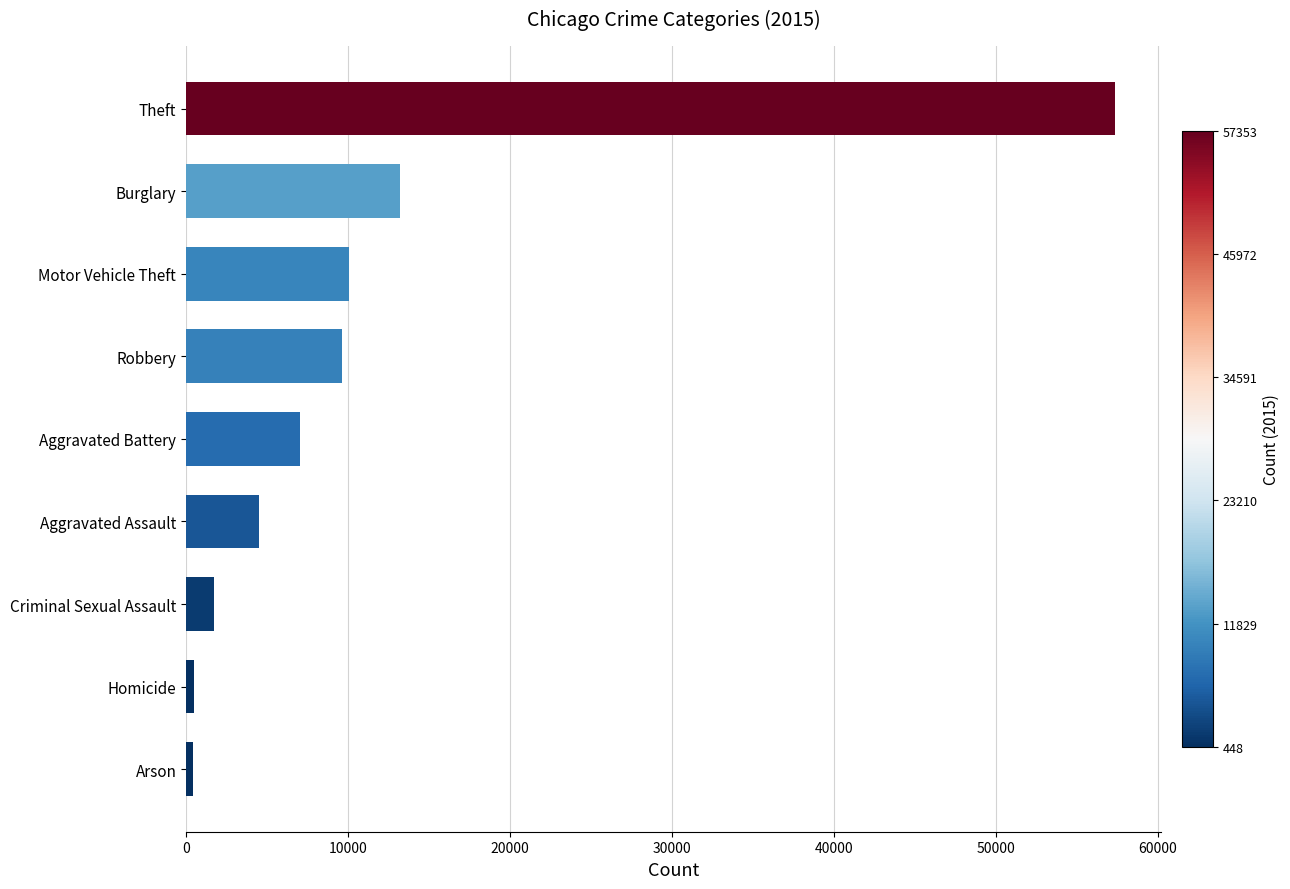

What is the smallest value displayed?

448